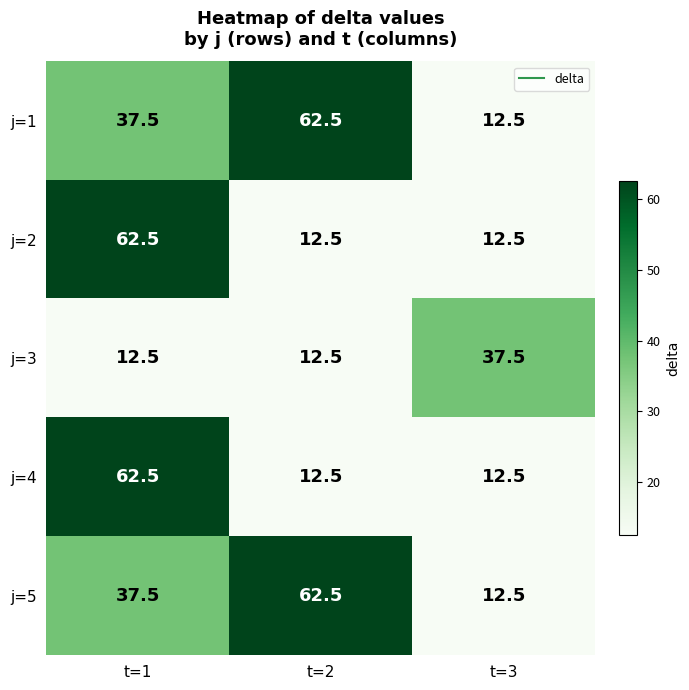

Is it true that j=3 equals 37.5 at t=3?

True